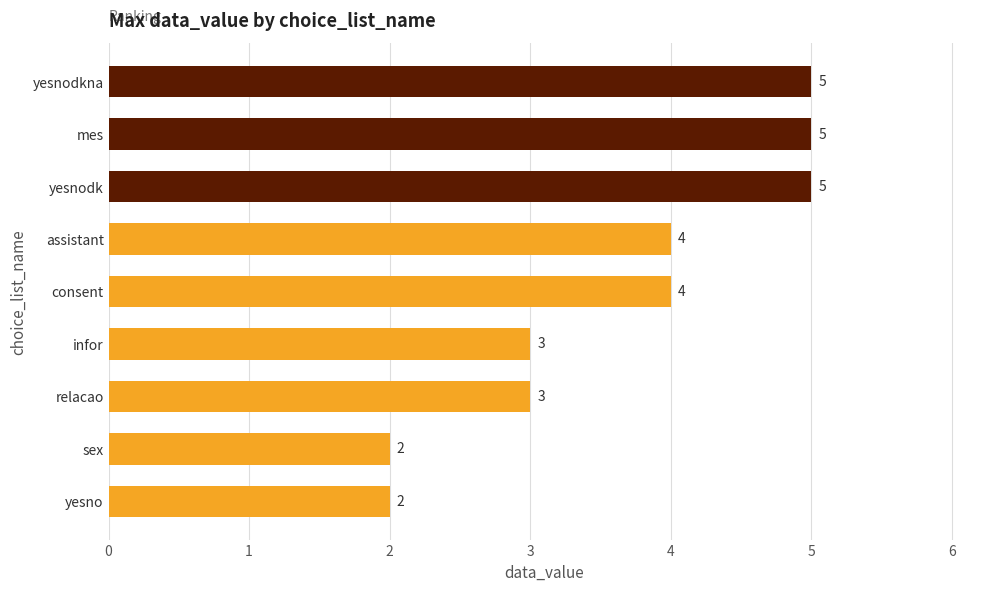

Reading bottom to top, list all the values displayed in this chart.

yesno=2	sex=2	relacao=3	infor=3	consent=4	assistant=4	yesnodk=5	mes=5	yesnodkna=5